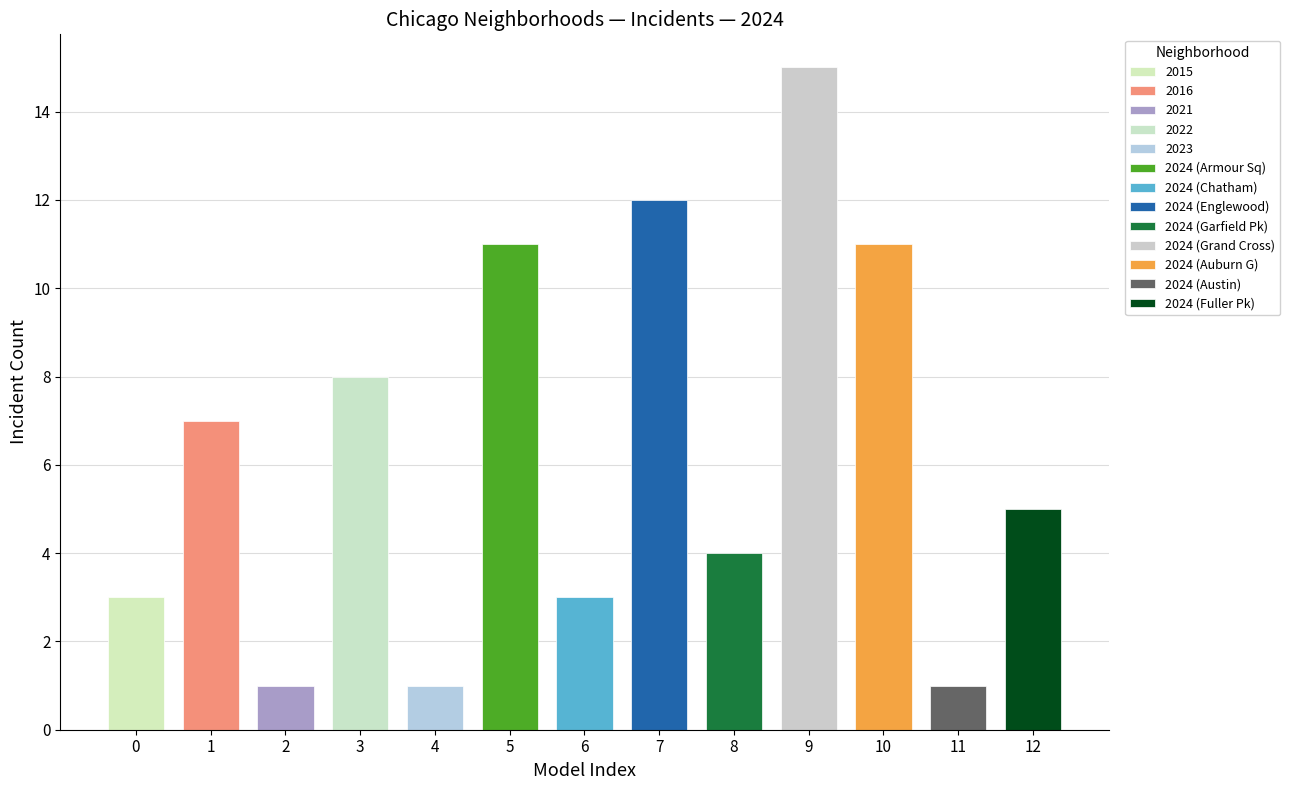

The 2023 series shows 1 at Auburn Gresham. True or false?

False